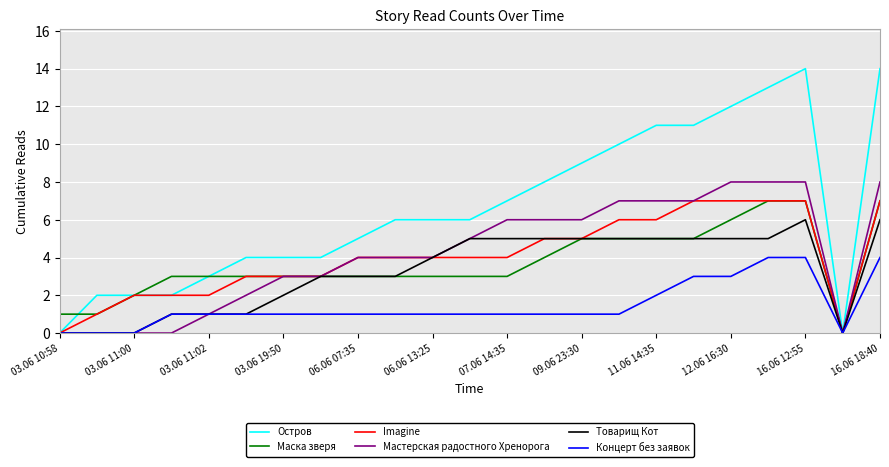

Which series has the largest total across all categories?

Остров